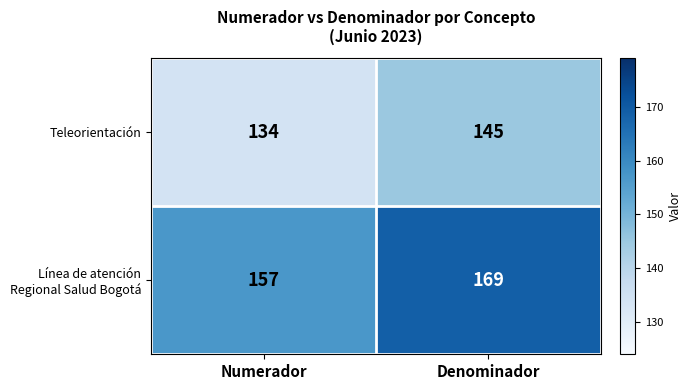

What is the total value across all series at Numerador?

291